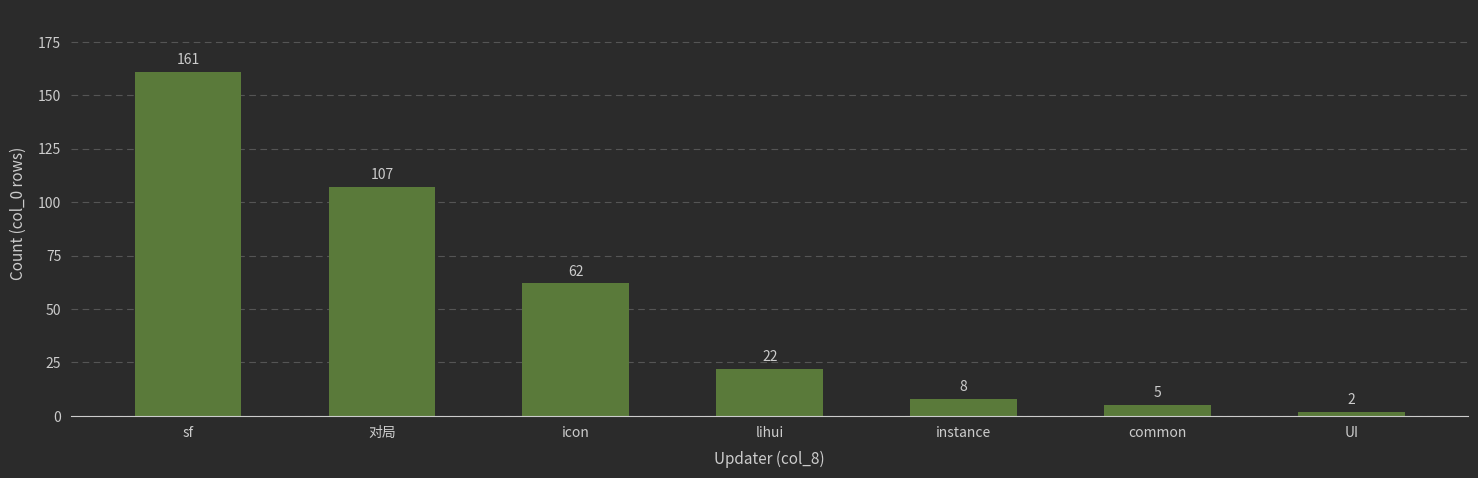

Which category has the highest value across all series?

sf